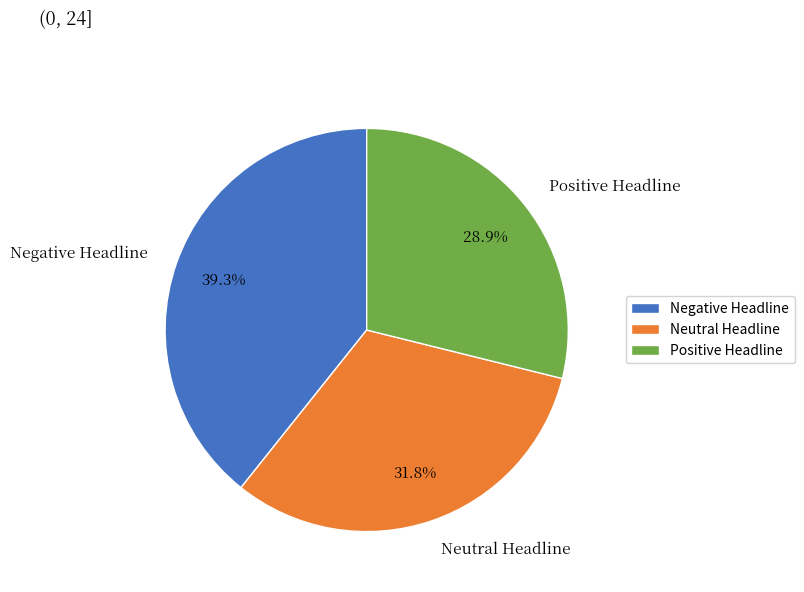

Is it true that Negative Headline is 39% of the pie?

True